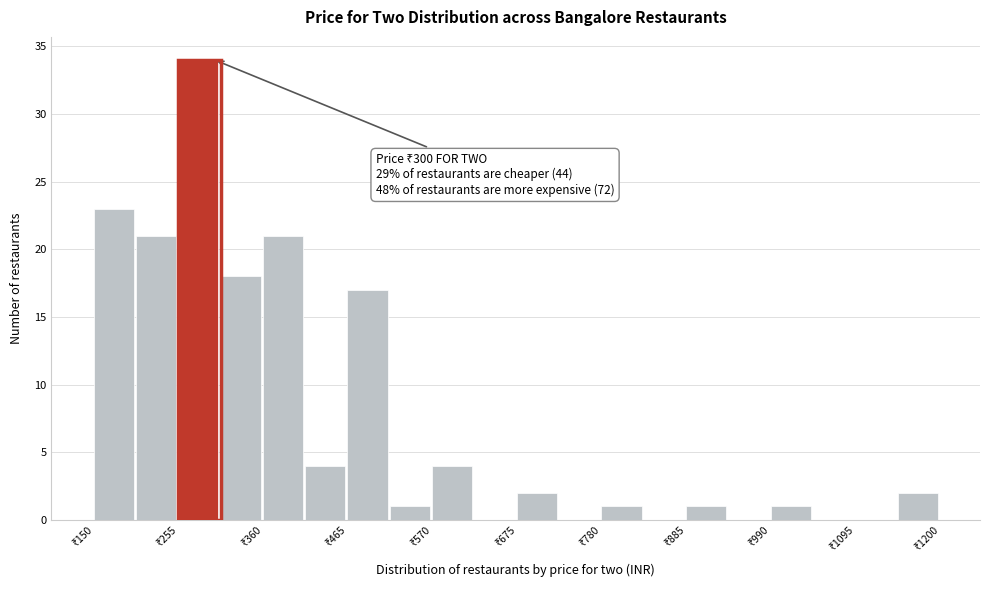

Read against the x-axis, roughly where is the centre of the tallest bar?

280